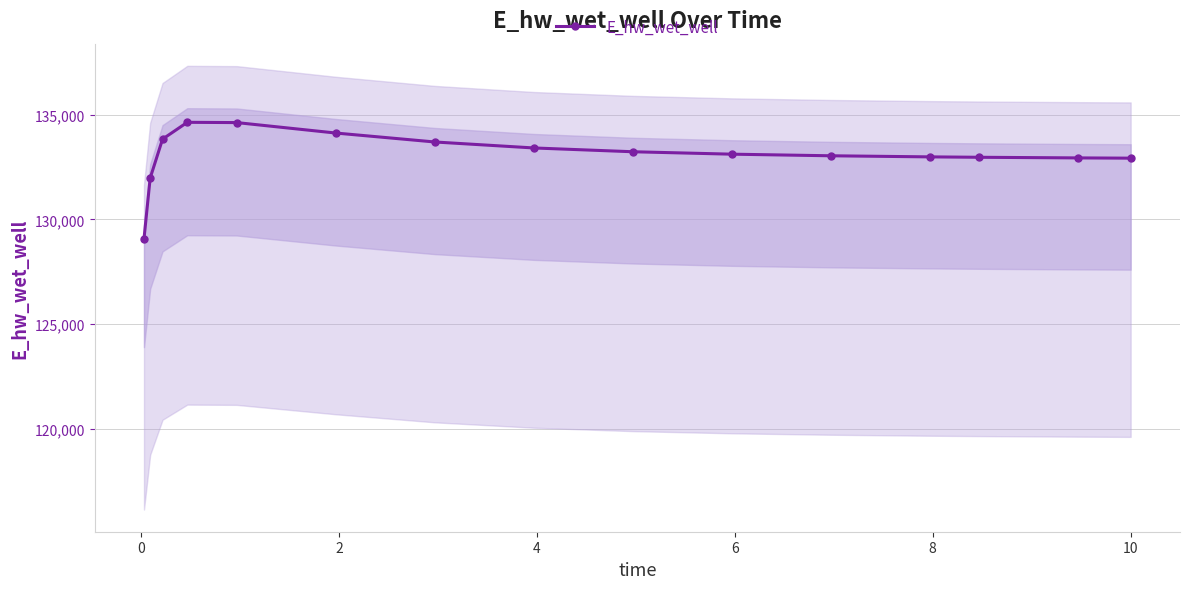

What is the minimum value for E_hw_wet_well?

129071.2